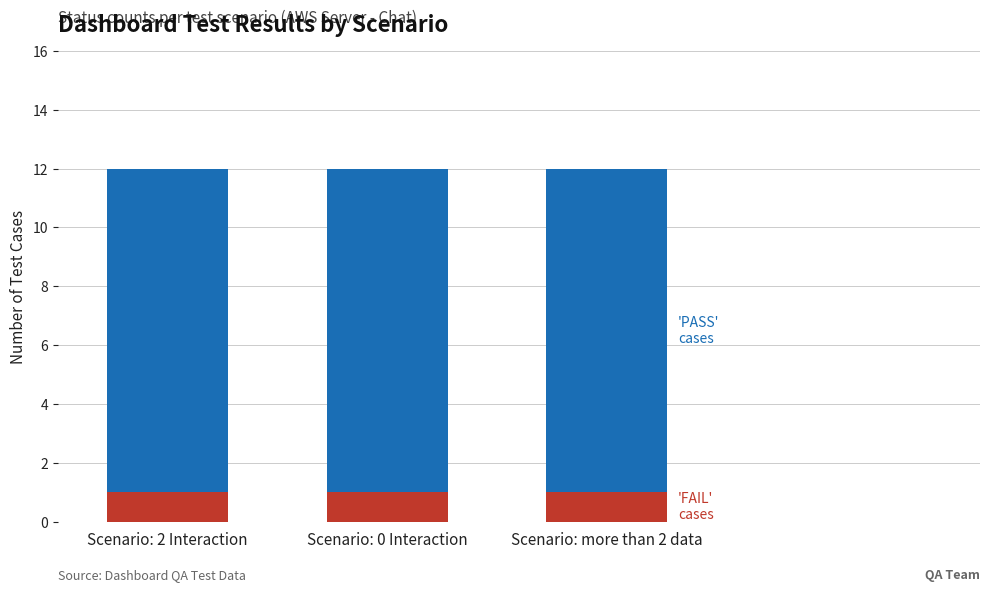

What is the total value across all series at Scenario: 0 Interaction?

12